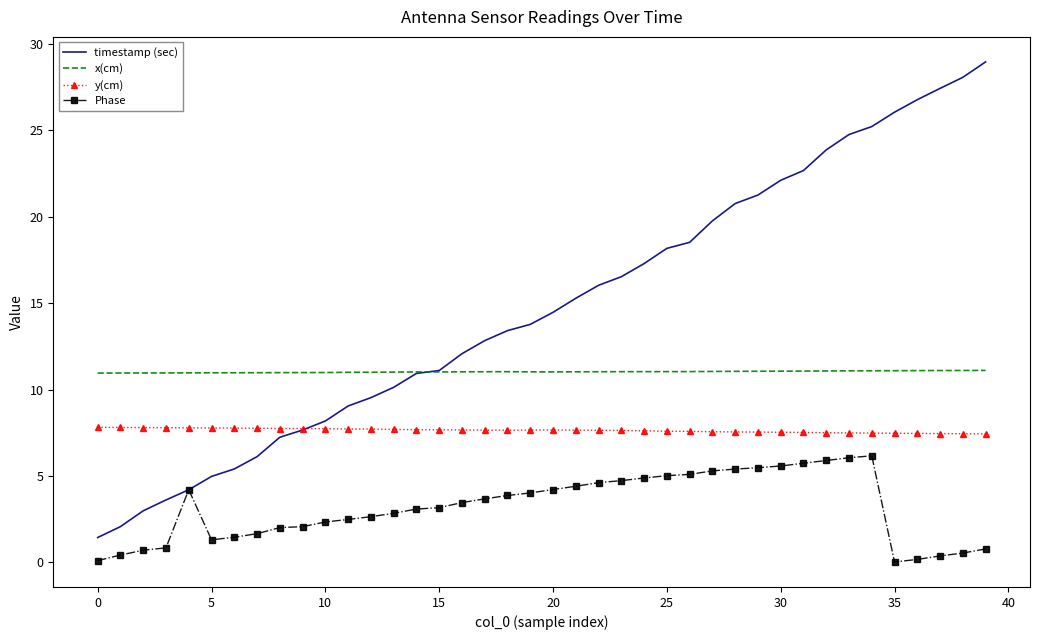

Which series has the largest total across all categories?

timestamp (sec)